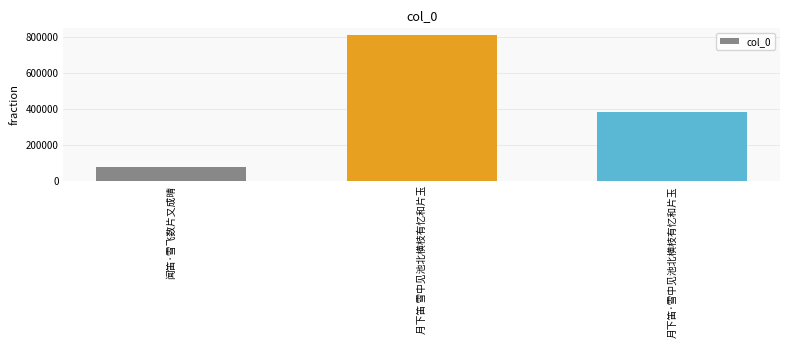

Which label corresponds to the smallest value in the chart?

闻笛·雪飞数片又成晴